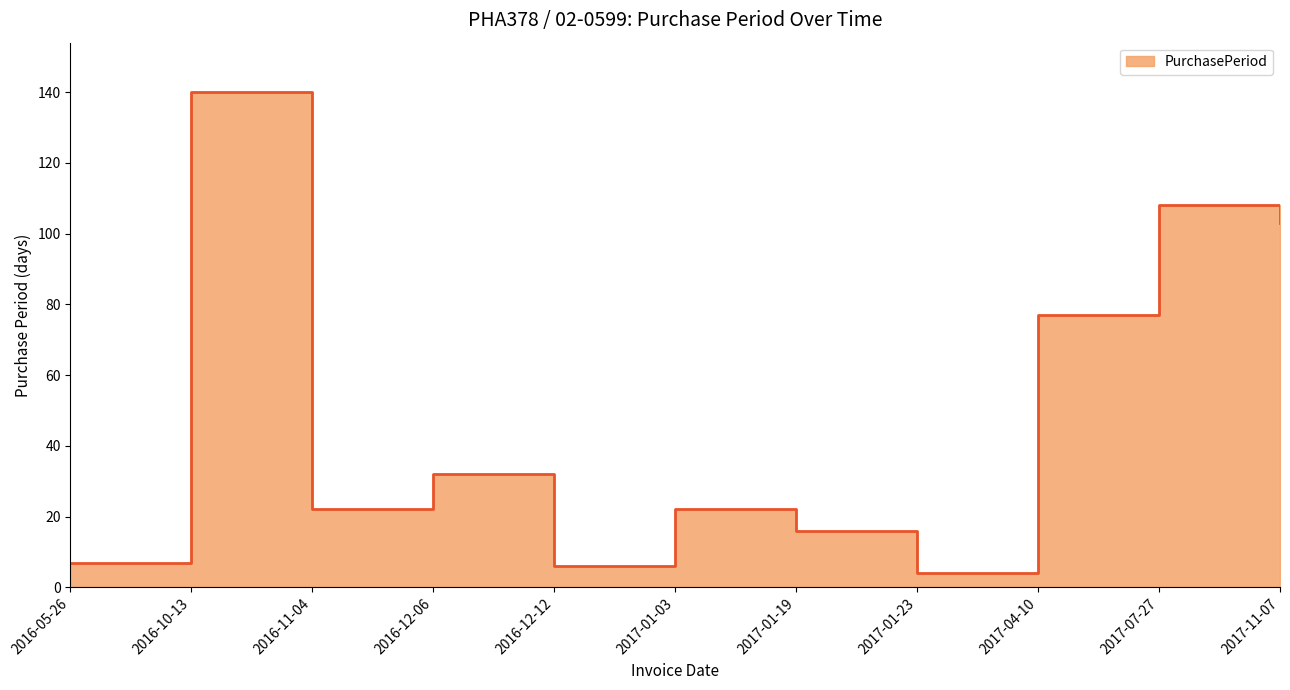

What is the label of the 10th point from the left?

2017-07-27